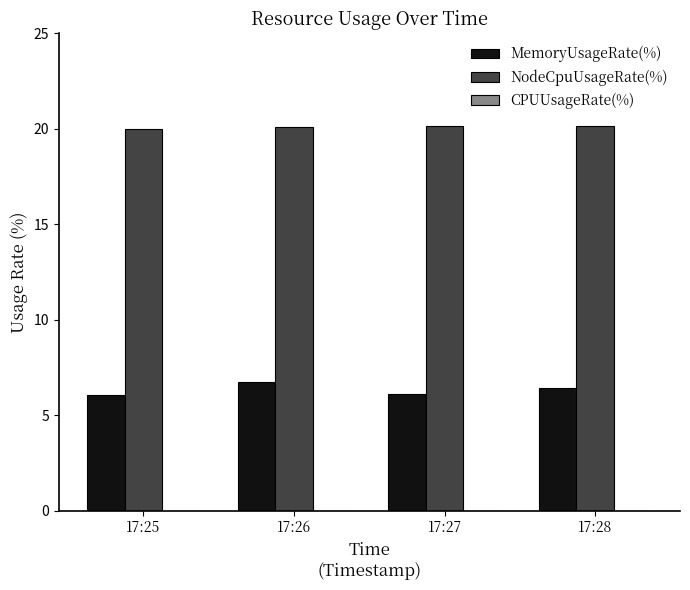

Is it true that MemoryUsageRate(%) equals 2.5 at 17:25?

False